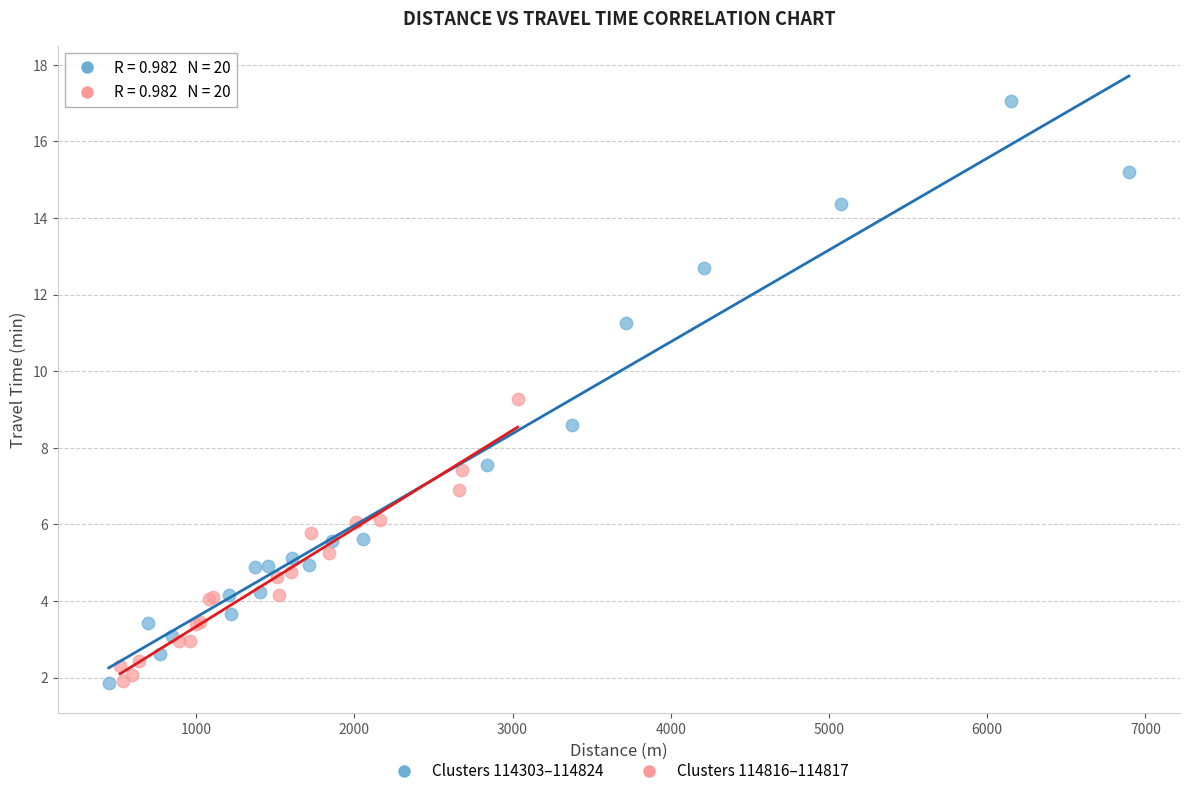

Which series reaches the maximum Y coordinate?

Clusters 114303–114824